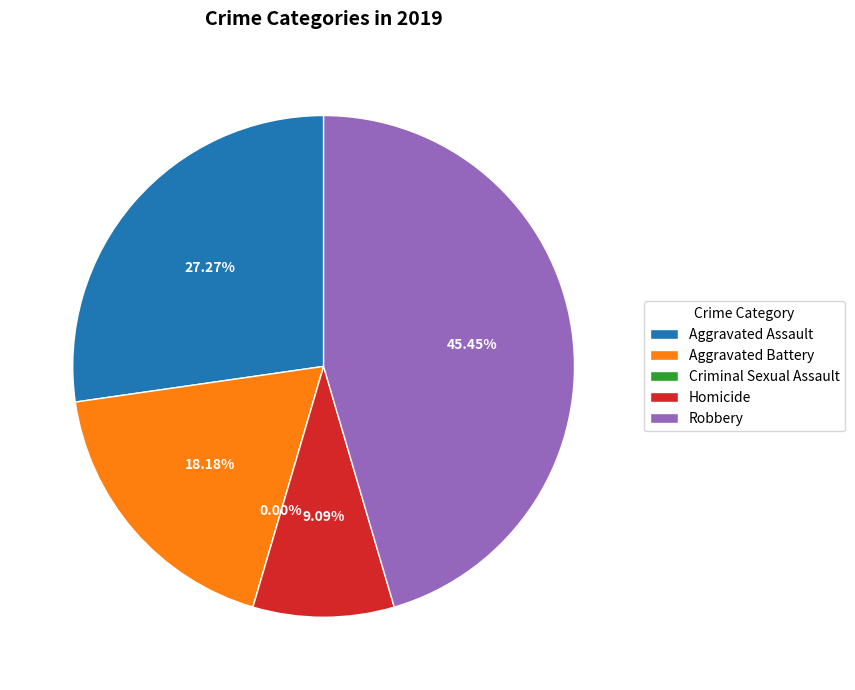

How many slices are in this pie chart?

5